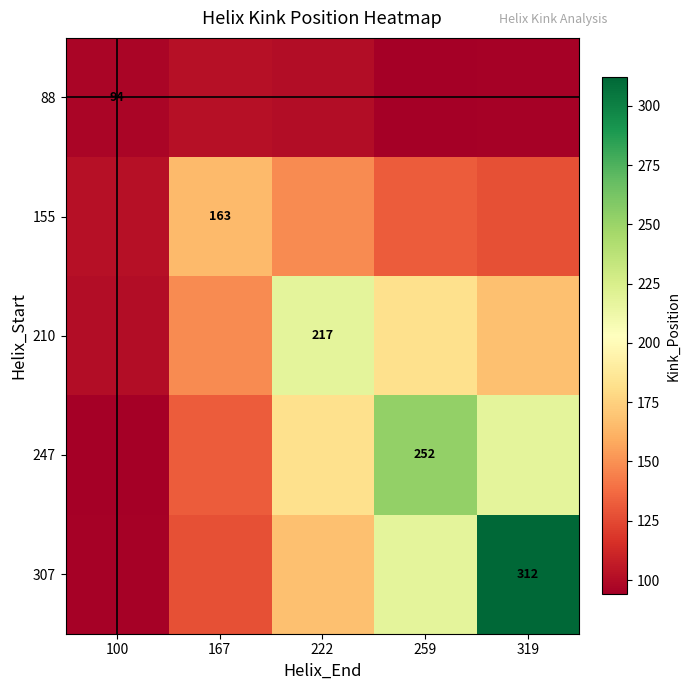

What is the minimum value shown in the chart?

94.0